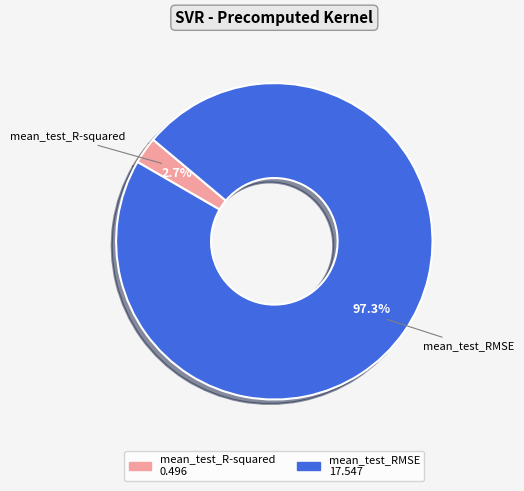

Rank the categories by value from highest to lowest.

mean_test_RMSE, mean_test_R-squared